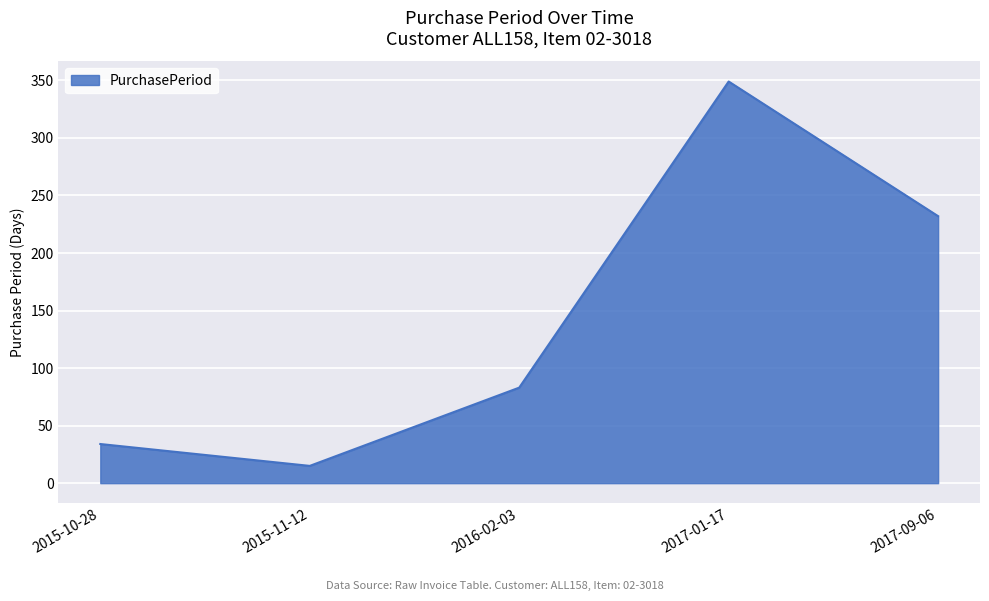

List the labels in order of value, largest first.

2017-01-17, 2017-09-06, 2016-02-03, 2015-10-28, 2015-11-12